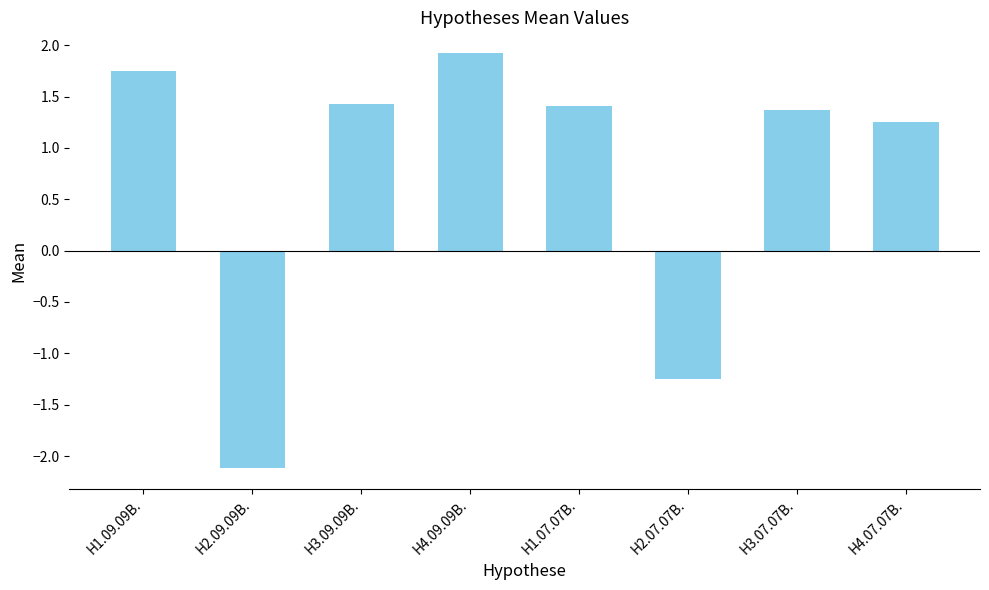

What is the smallest value displayed?

-2.1